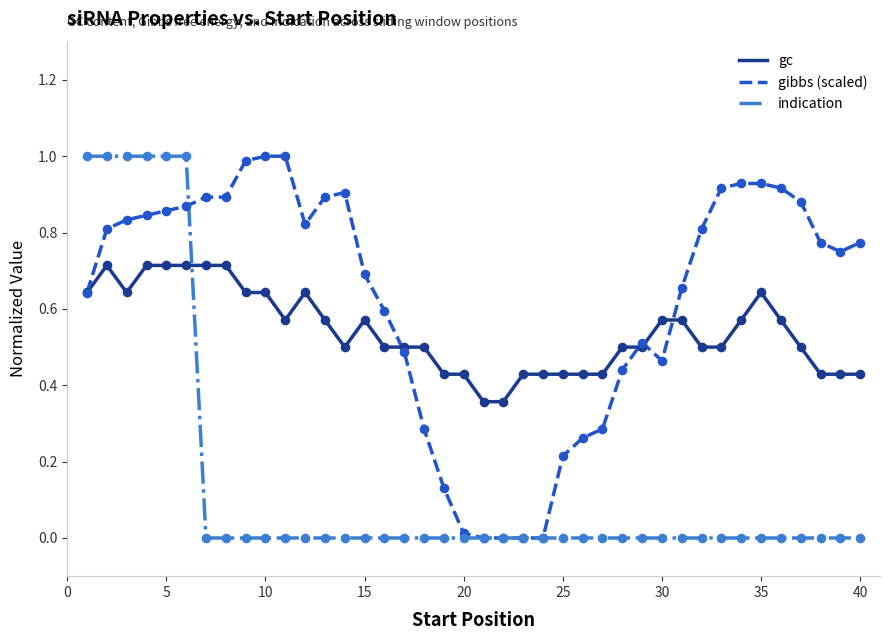

What is the greatest value displayed?

1.0